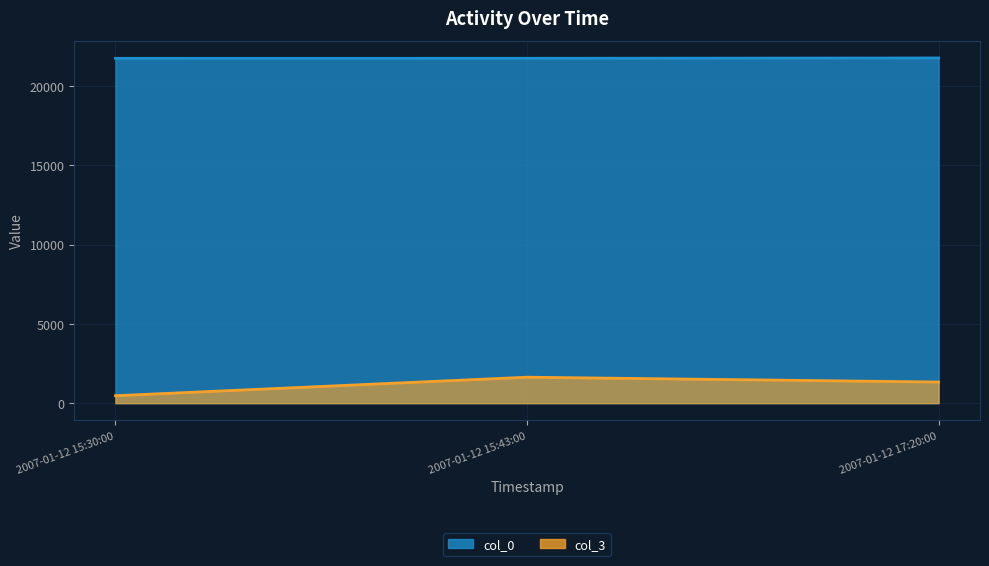

Which series has the largest range (max minus min)?

col_3